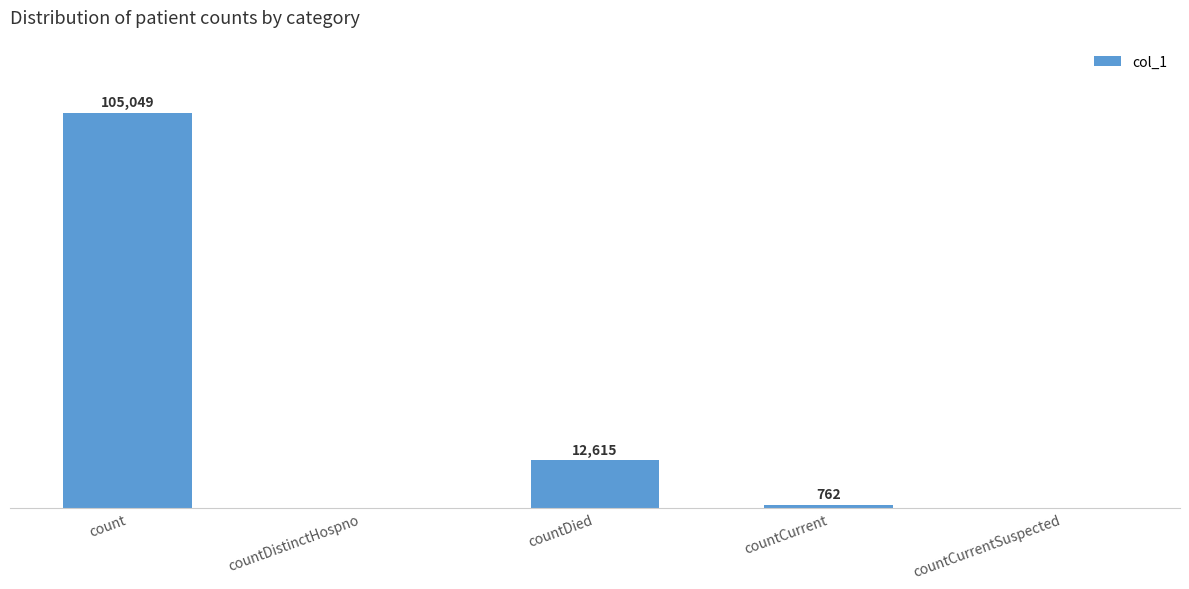

Are the bars horizontal?

No